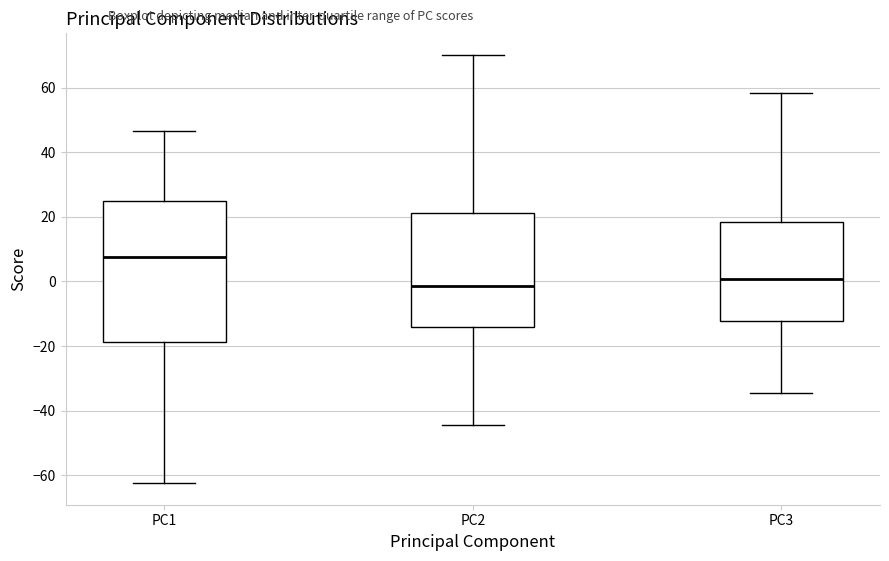

Reading left to right, transcribe this box plot: for each box, give where its median line is, the range the box spans, and where its two whiskers end, as read against the y-axis. The values are not printed on the chart, so give them approximately, as read against the axis.

PC1: median 8, box -18 to 24, whiskers -62 to 46
PC2: median -2, box -14 to 22, whiskers -44 to 70
PC3: median 0, box -12 to 18, whiskers -34 to 58